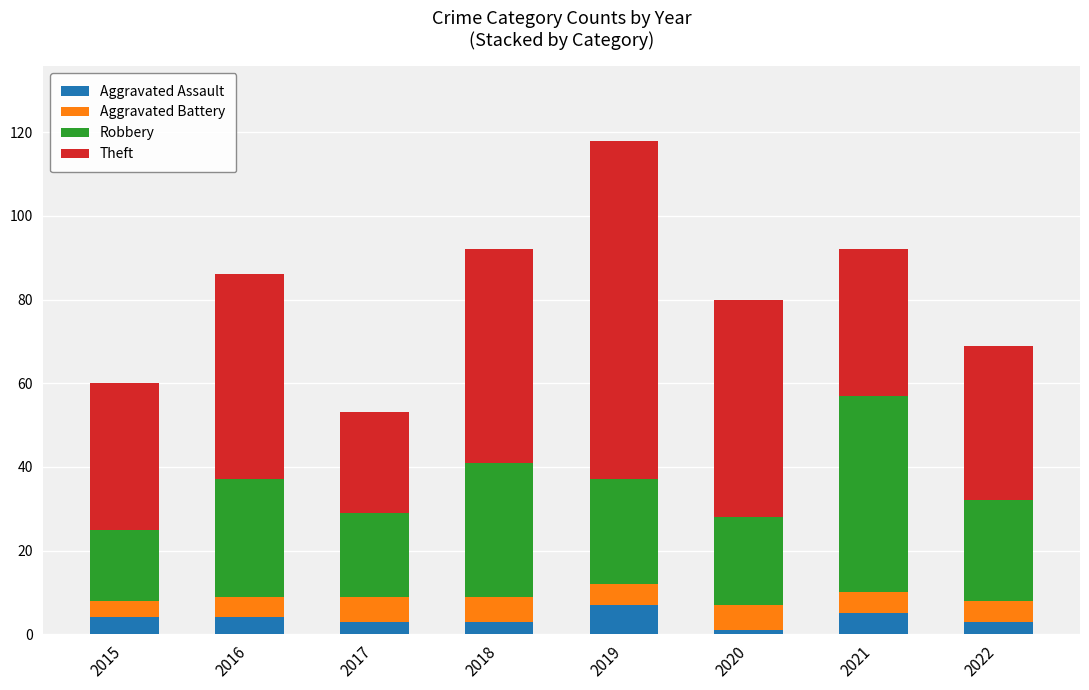

Are the bars horizontal?

No